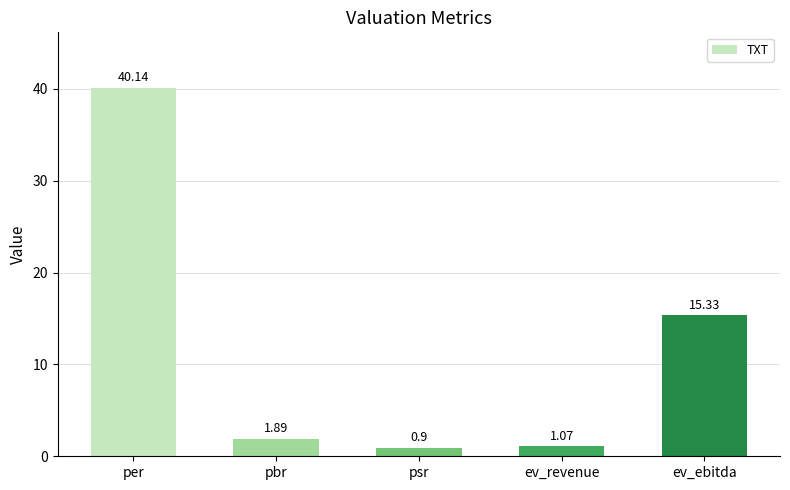

Does the chart contain stacked bars?

No